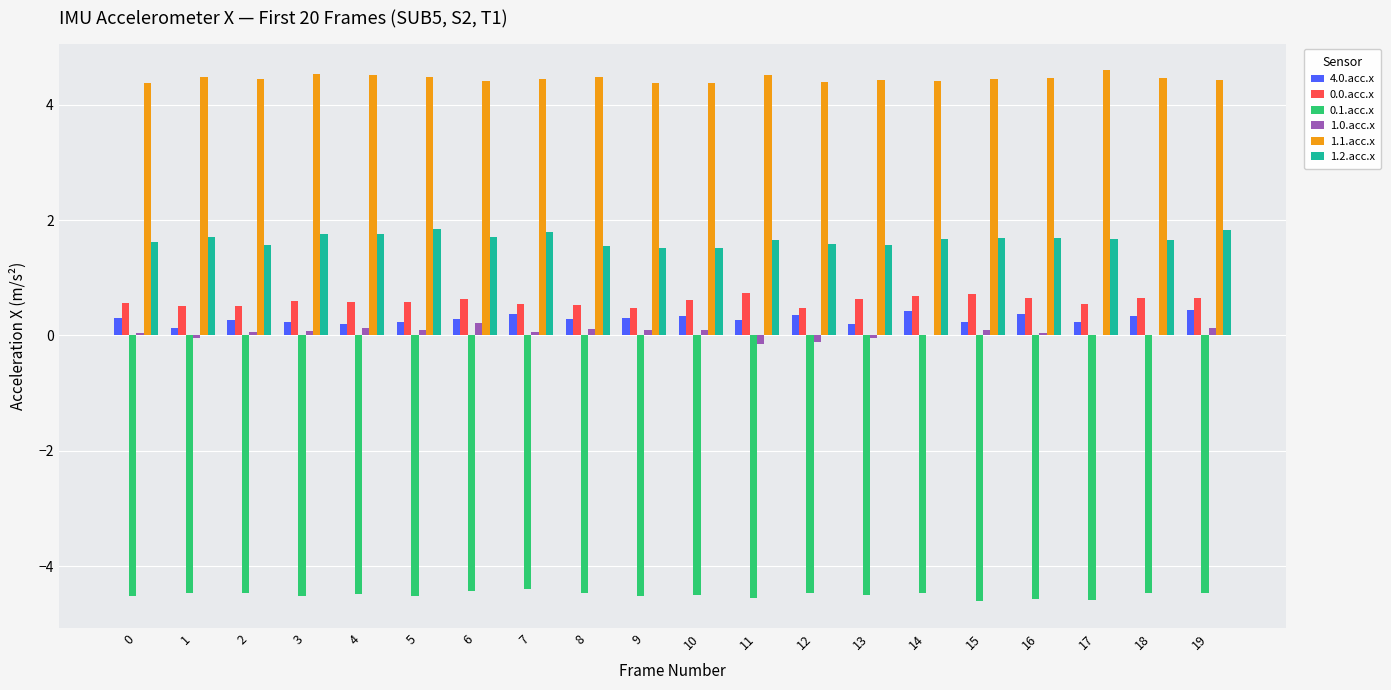

Is the value of 1.0.acc.x at 2 greater than the value of 0.0.acc.x at 4?

No